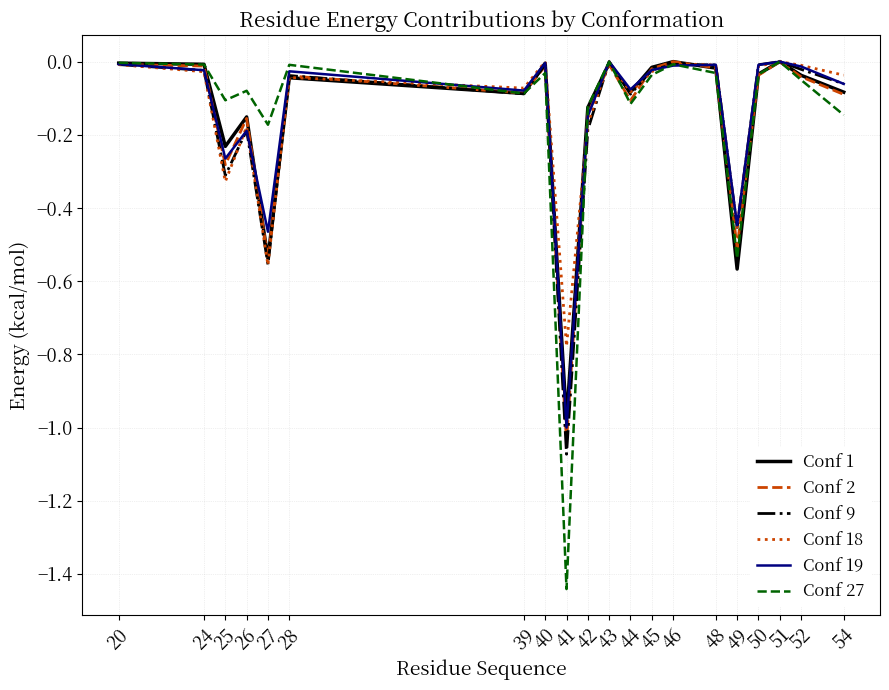

True or false: Conf 27 has a value of -0.0 at 50.

True